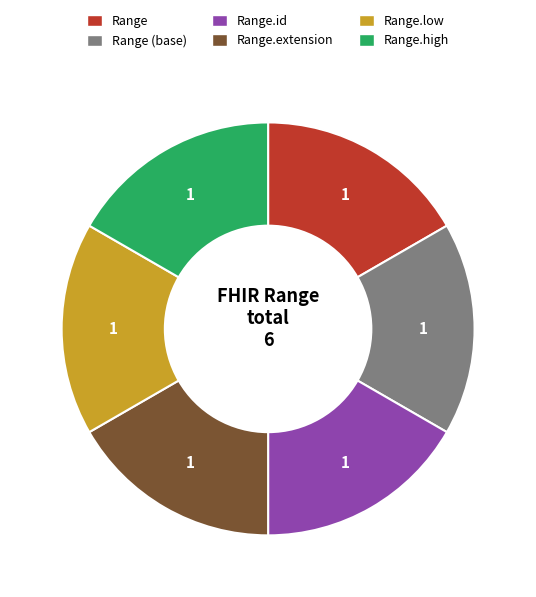

The Range.low slice represents 4% of the pie. True or false?

False